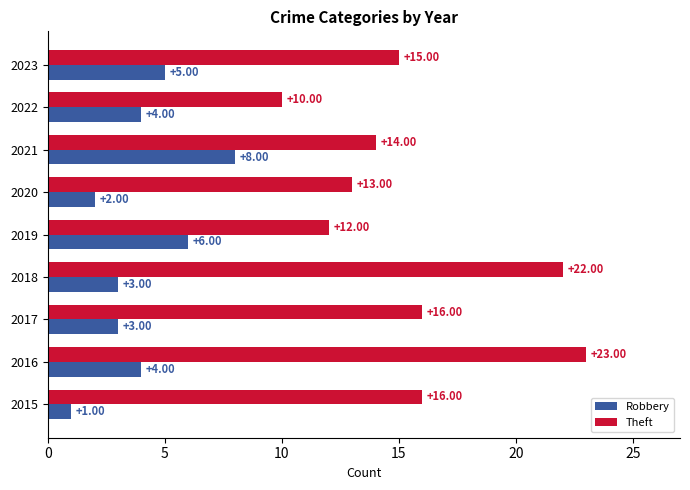

What is the difference between the highest and lowest values at 2023?

10